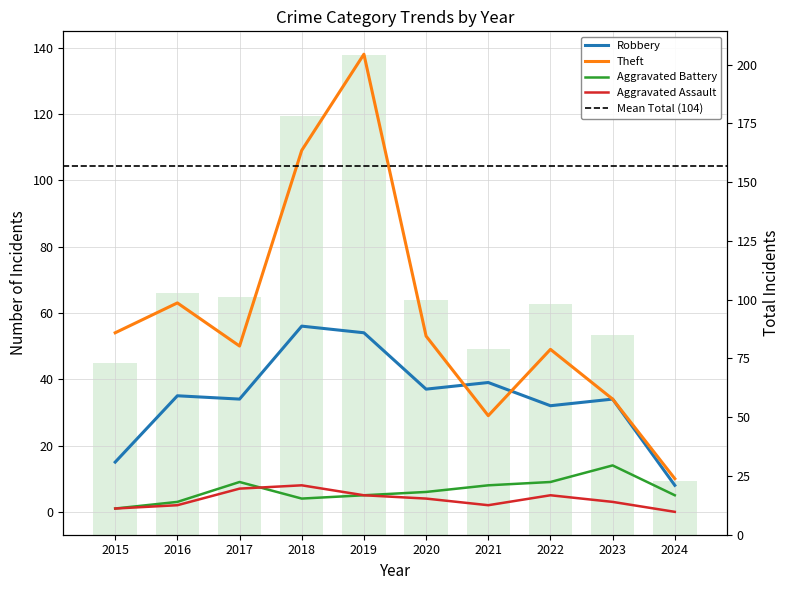

Is it true that Aggravated Assault equals 3 at 2019?

False